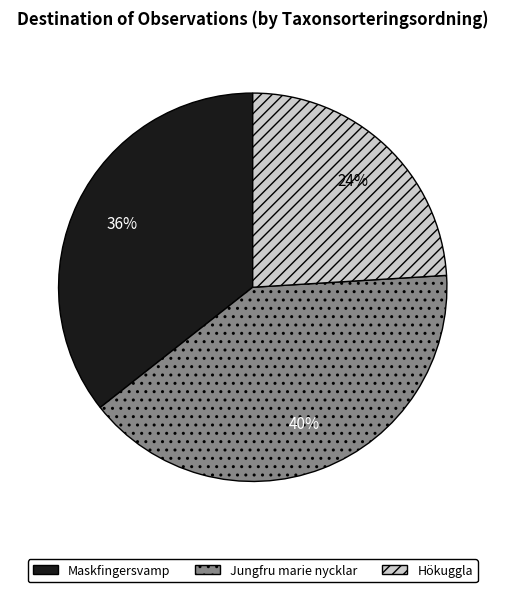

Count the number of slices in the pie.

3